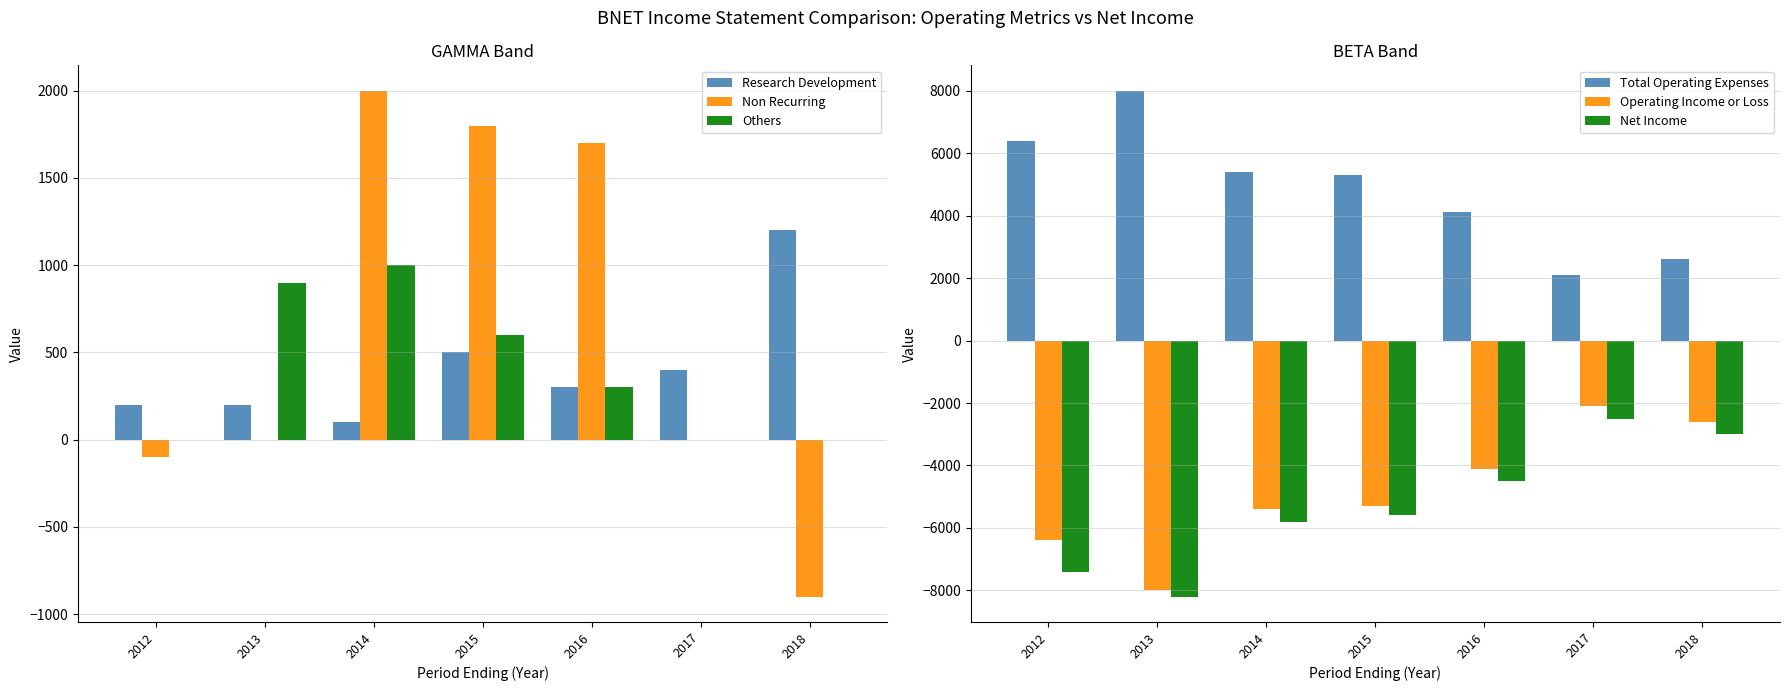

Count the Others values in the range 0 to 900.

6